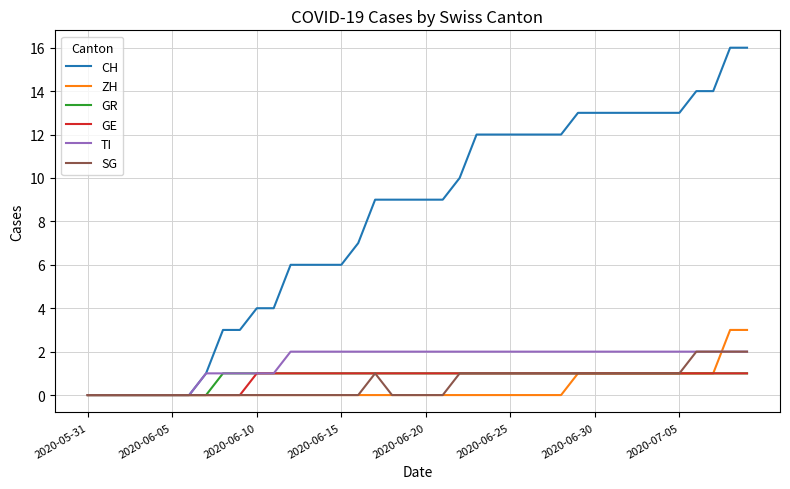

Count the GE values in the range 1 to 2.

30